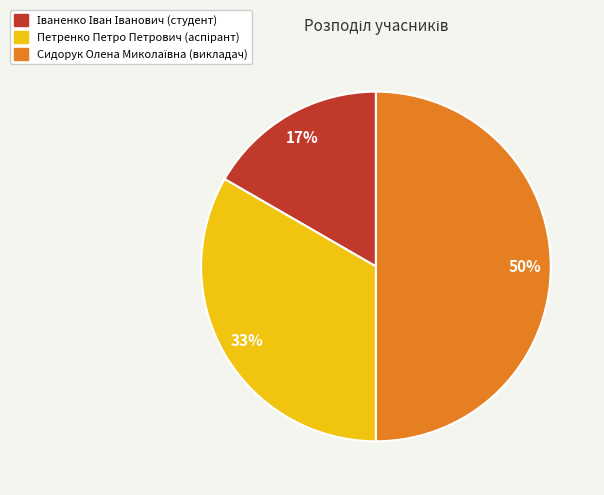

Does Петренко Петро Петрович account for over 50% of the chart?

No